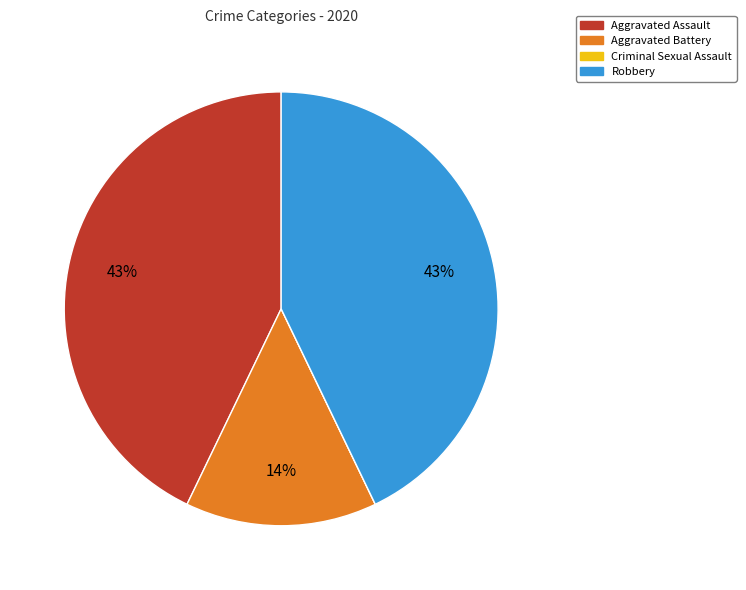

Does Aggravated Assault account for over 50% of the chart?

No